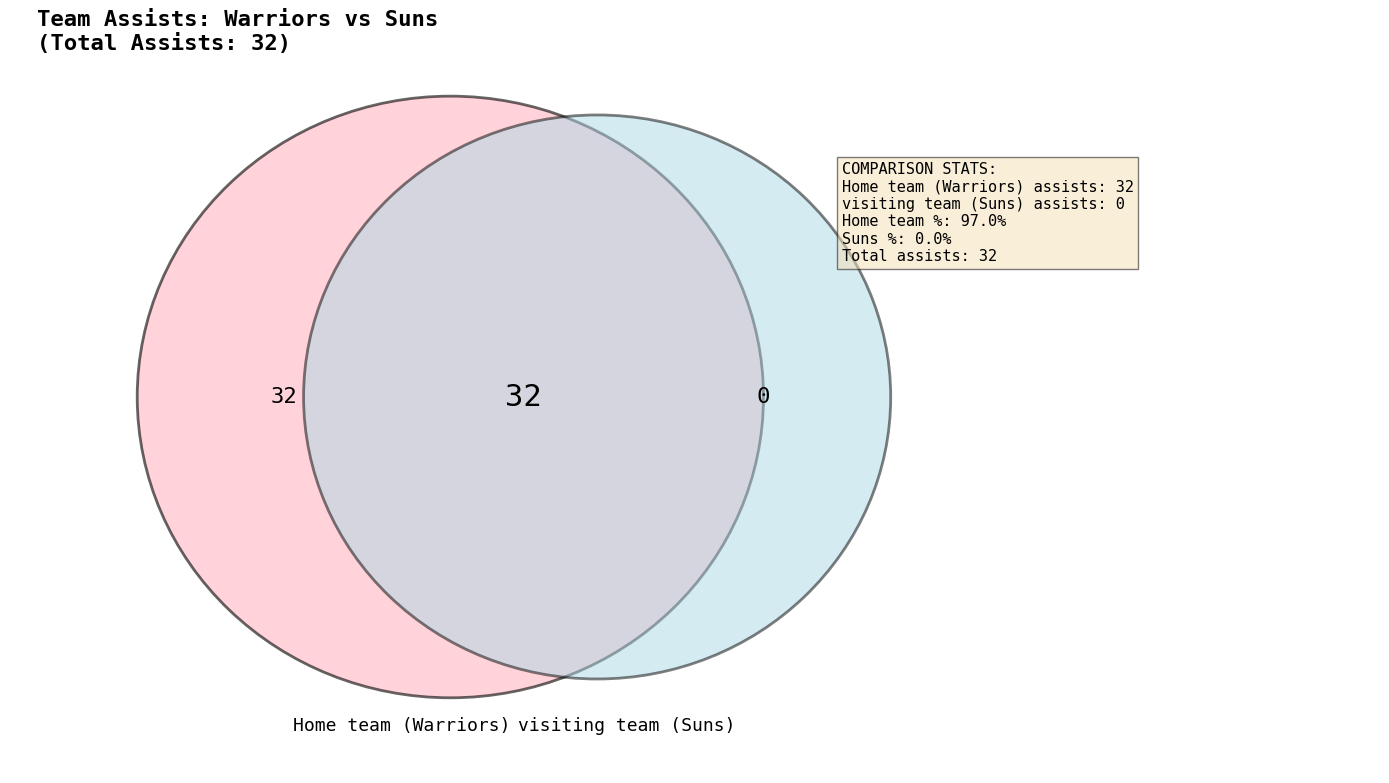

Which slice is the largest?

Home team